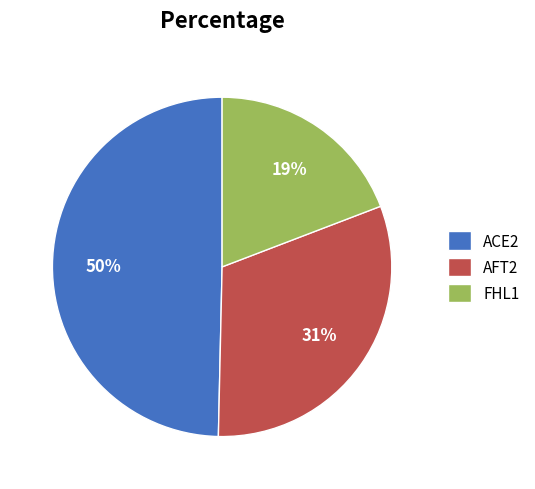

What is the largest slice in the pie chart?

ACE2